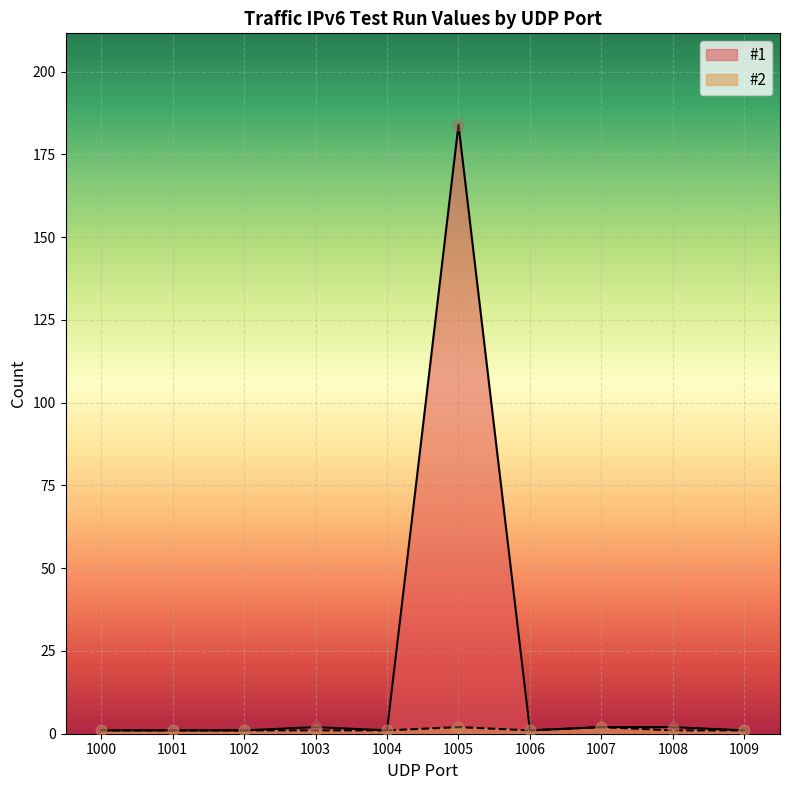

At which category is the sum across all series the highest?

1005